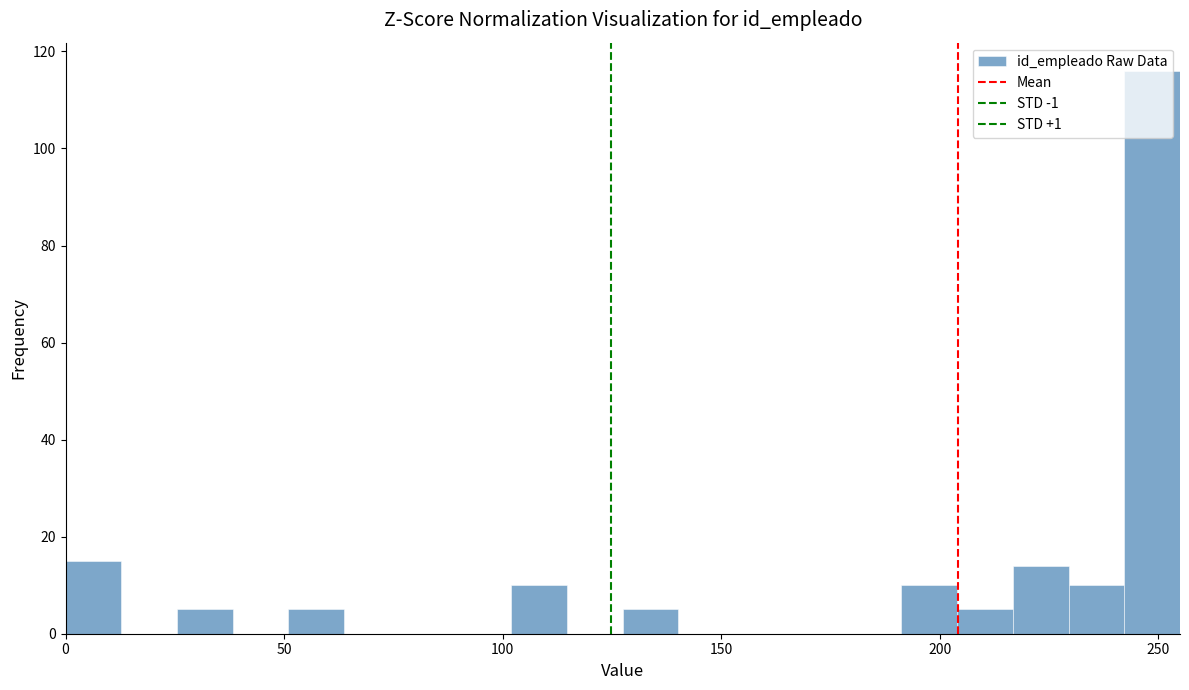

Around what value on the x-axis is the tallest bar? Give the approximate position of its centre, as read against the axis.

250